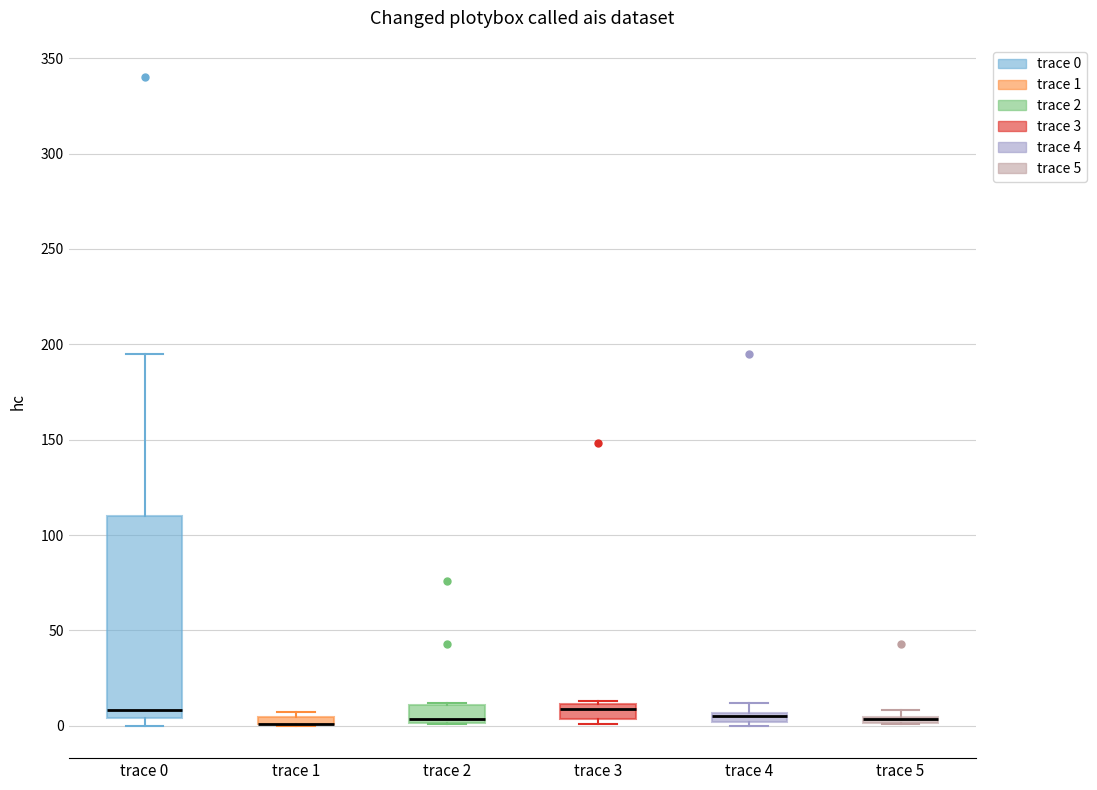

Which box is the tallest, from its lower edge to its upper edge?

trace 0